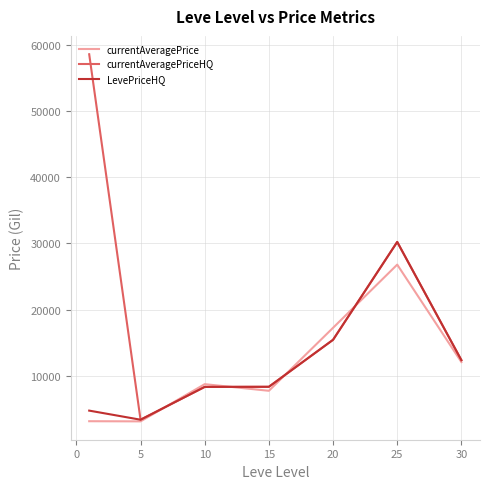

How many lines are shown in the chart?

3